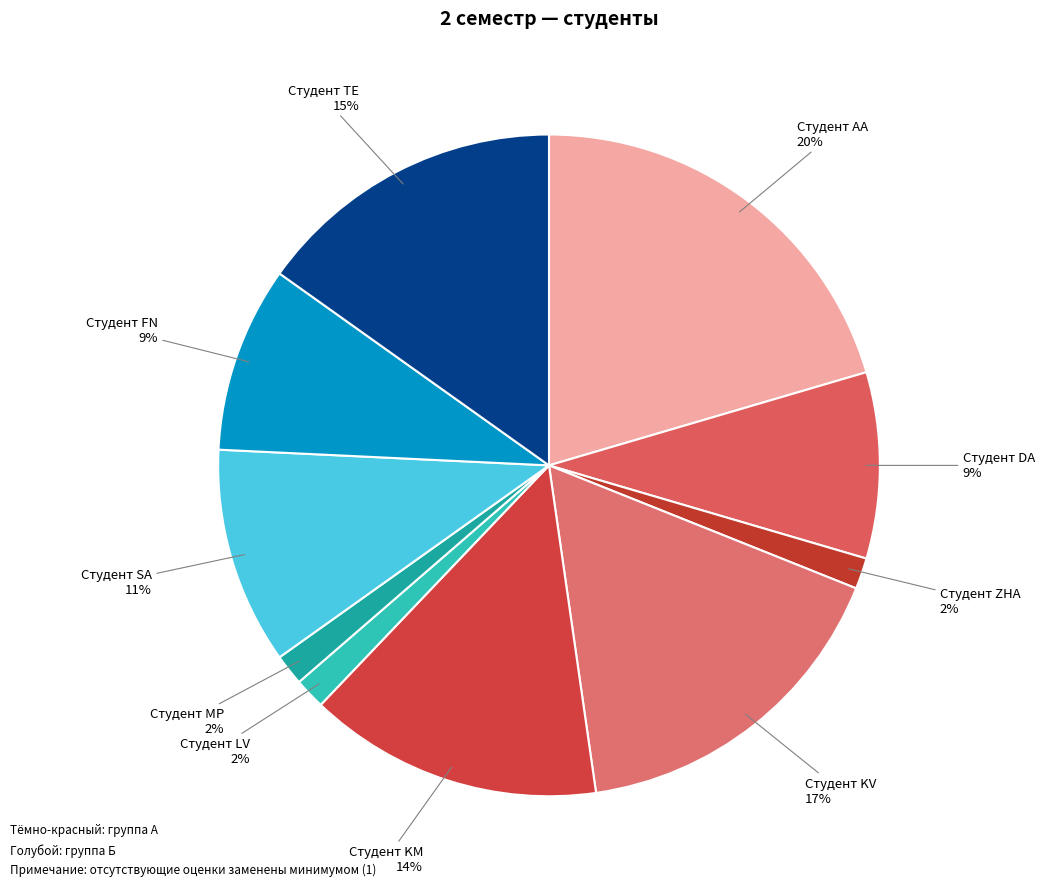

How many segments does this pie chart have?

10